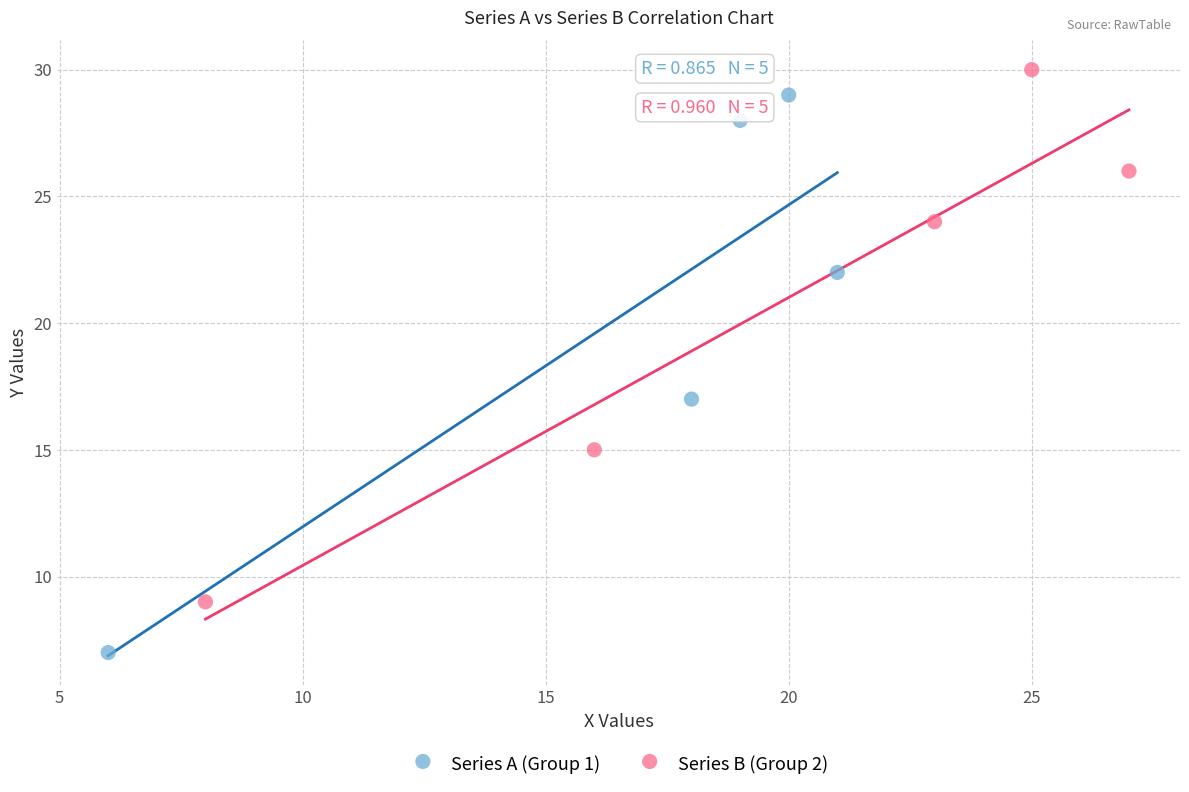

Which series has the largest Y range (max minus min)?

Series A (Group 1)